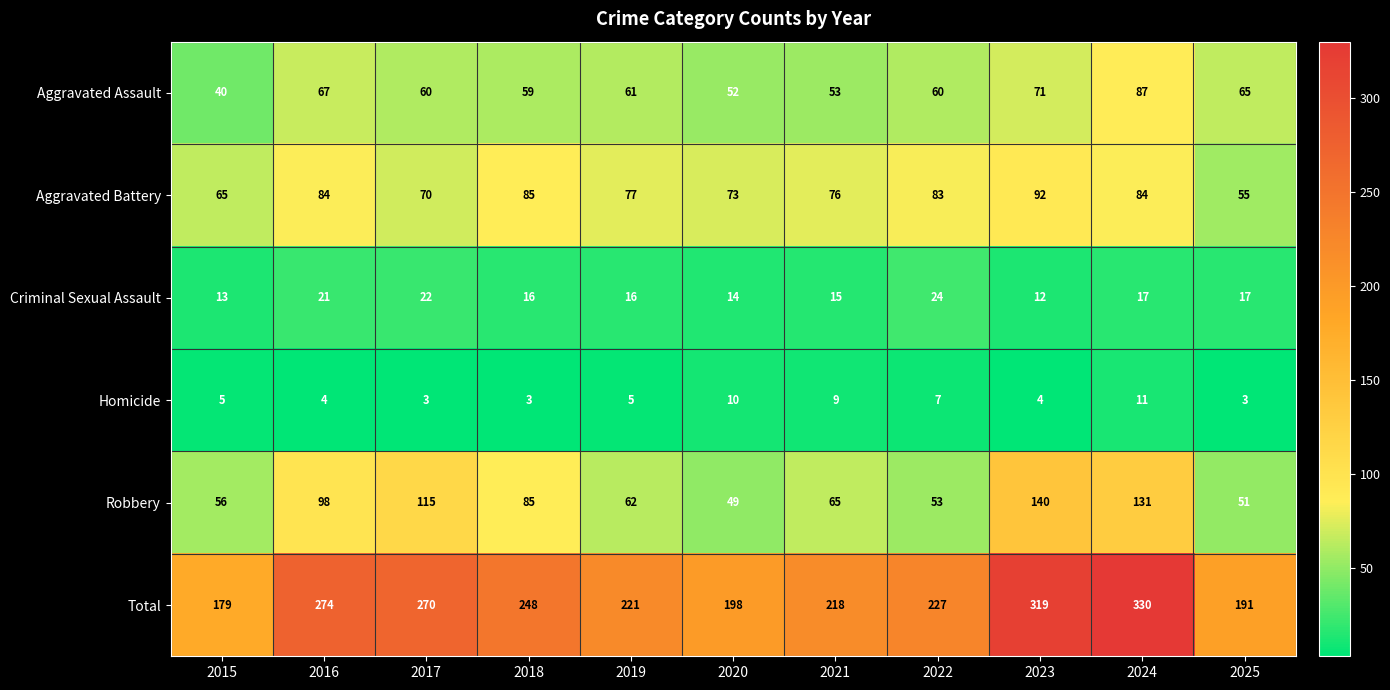

Is it true that Criminal Sexual Assault equals 6 at 2015?

False